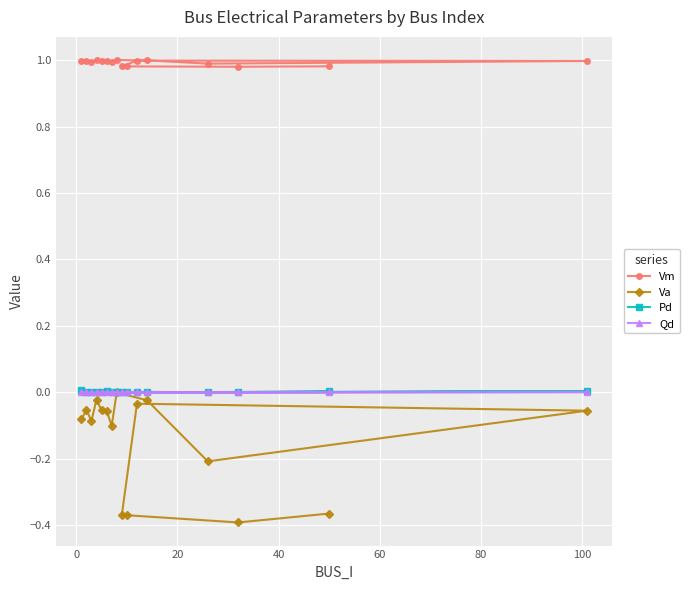

True or false: Va and Vm cross at least once.

False